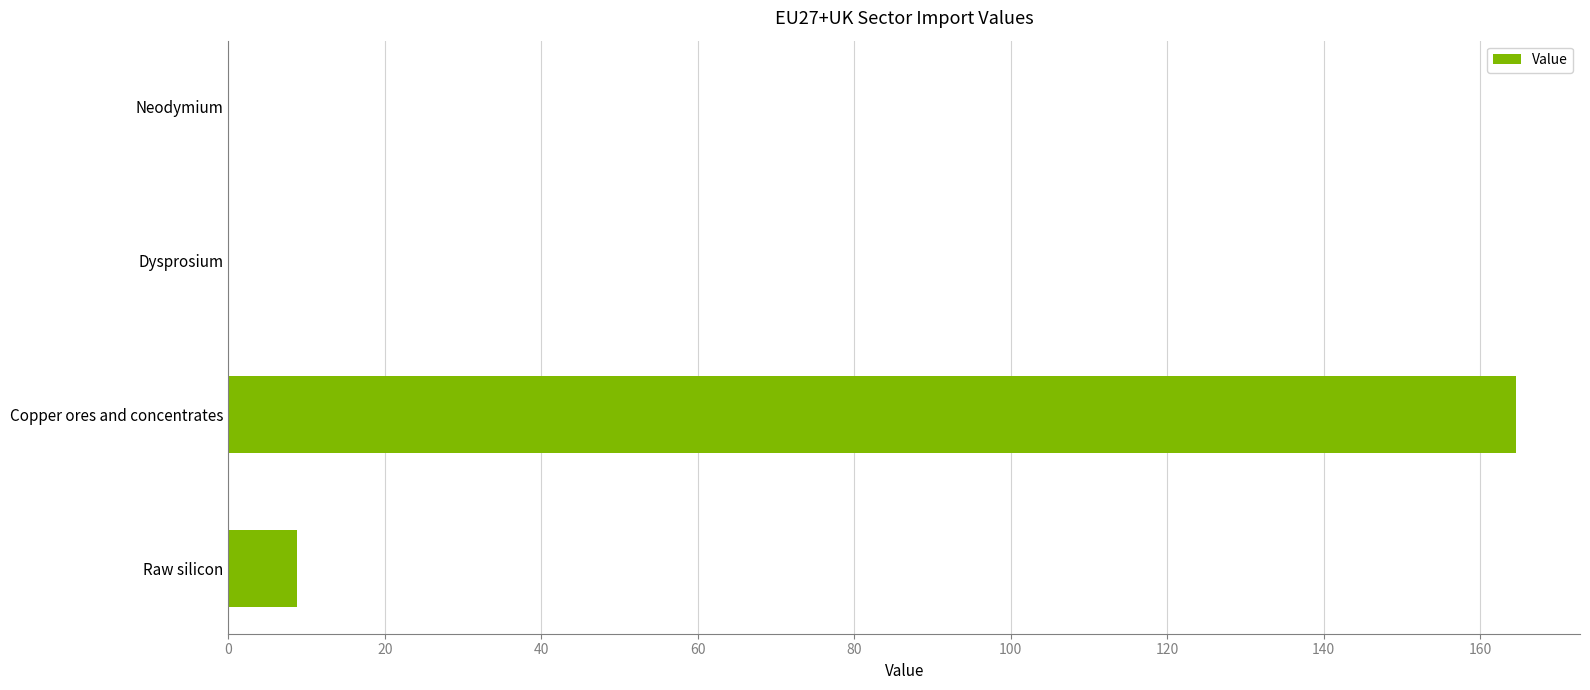

What is the average value?

43.3